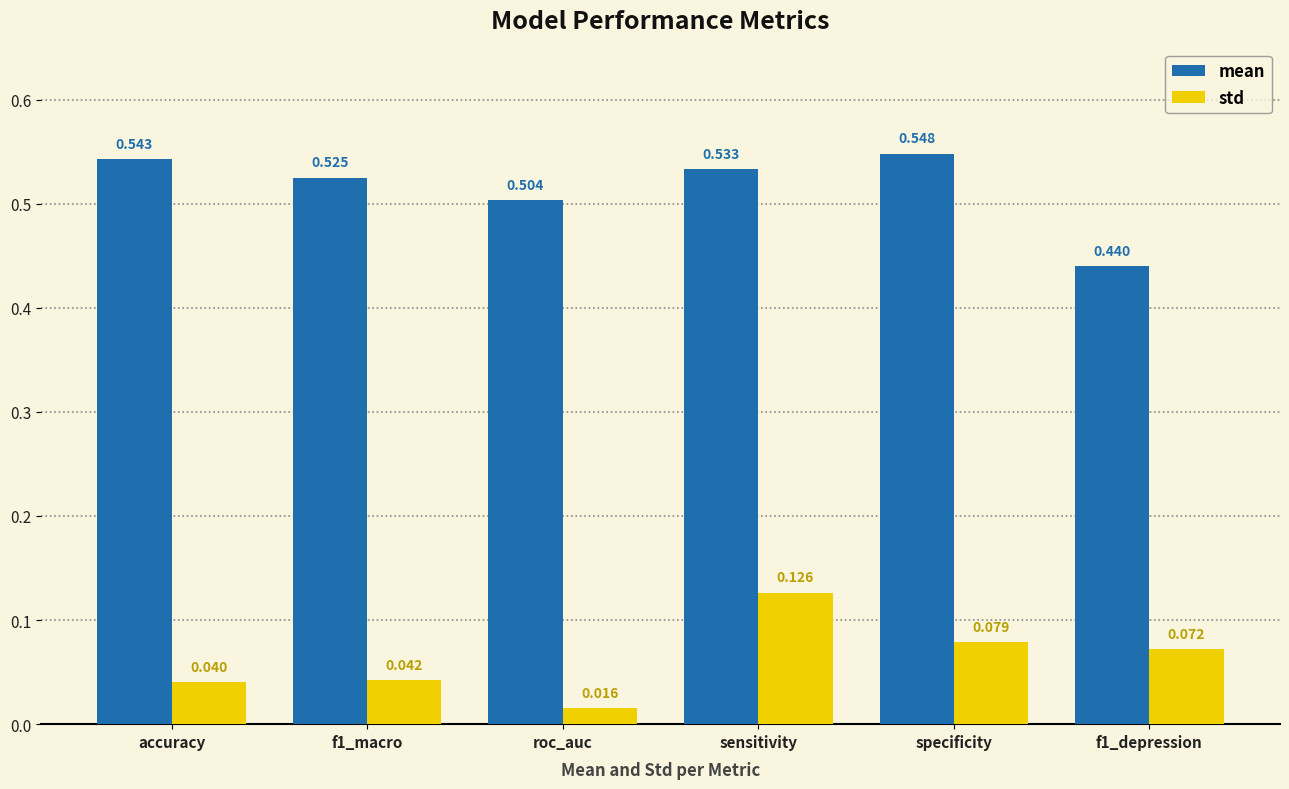

Between f1_macro and f1_depression, which series saw the biggest shift?

mean